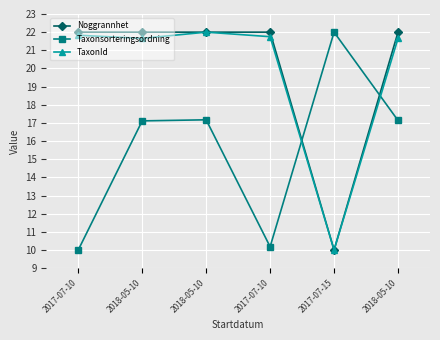

What is the spread (max minus min) of values at 2018-05-10?

4.9